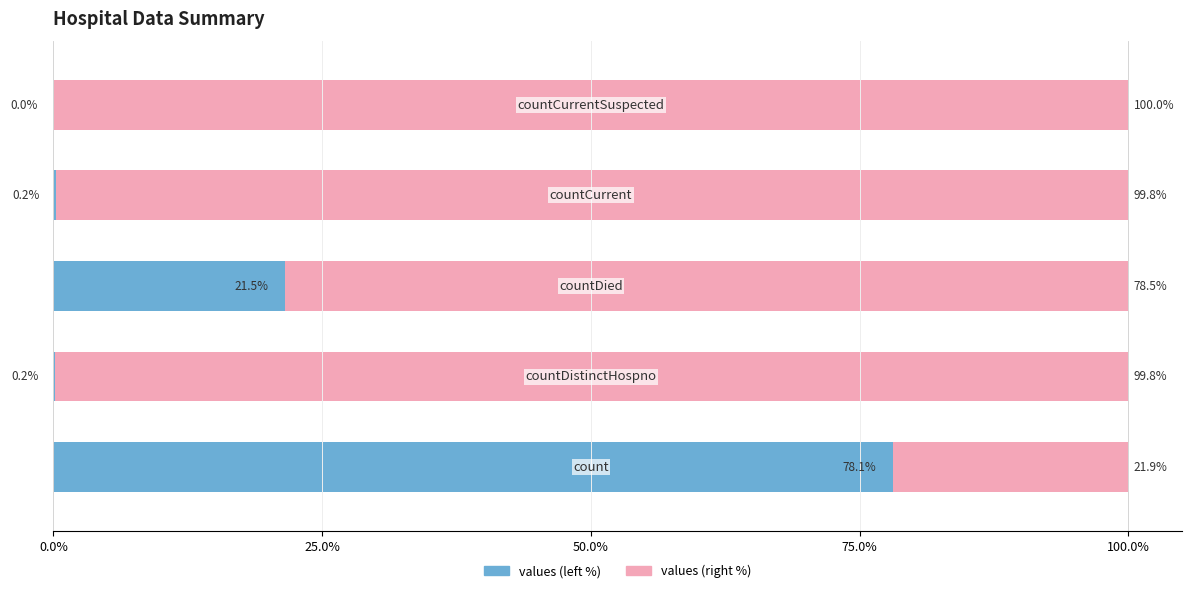

What is the maximum value for values (left %)?

78.1